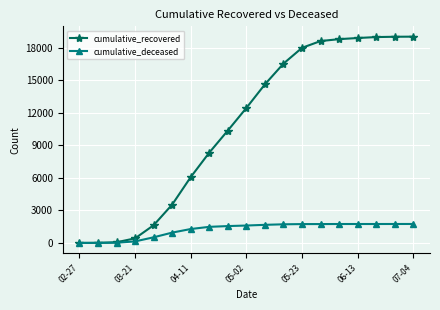

Rank the series by their average value, from highest to lowest.

cumulative_recovered, cumulative_deceased